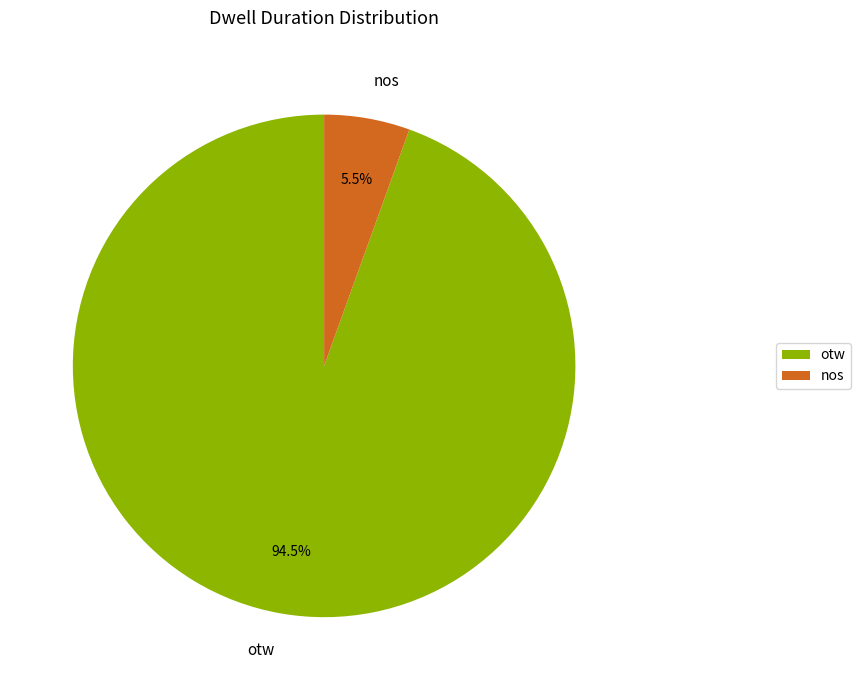

Rank the categories by value from highest to lowest.

otw, nos